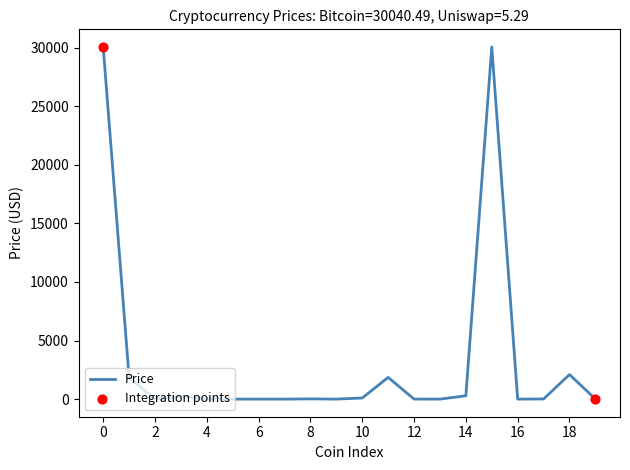

What is the greatest value displayed?

30051.5